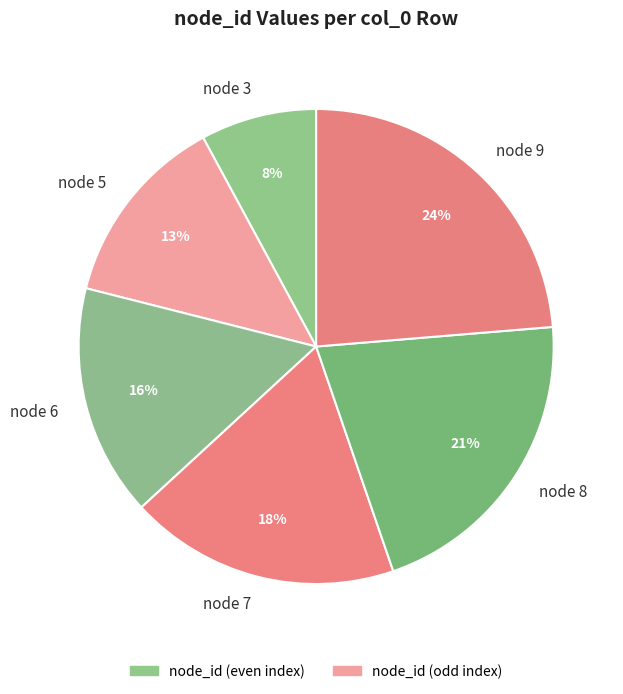

Which category has the smallest portion of the pie?

node 3